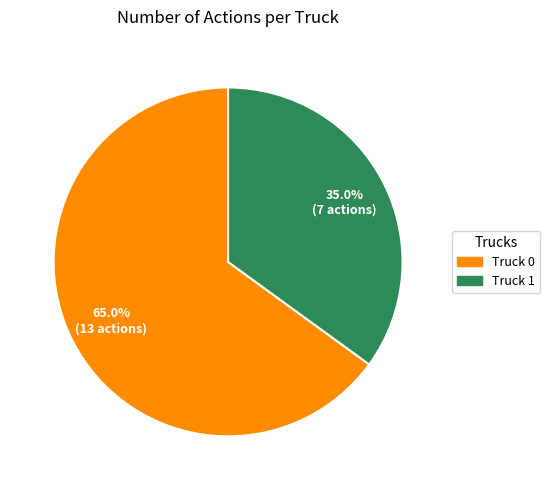

To the nearest percent, what percentage of the pie is Truck 0?

65%